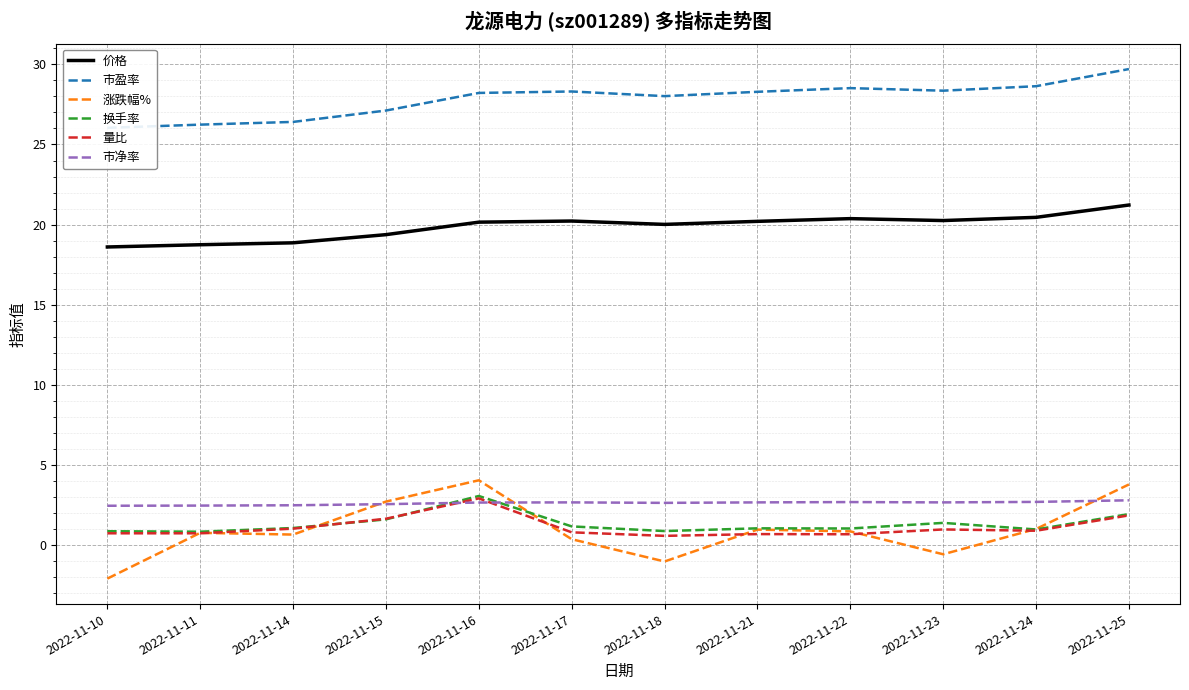

Read the 换手率 value at 2022-11-18.

0.9